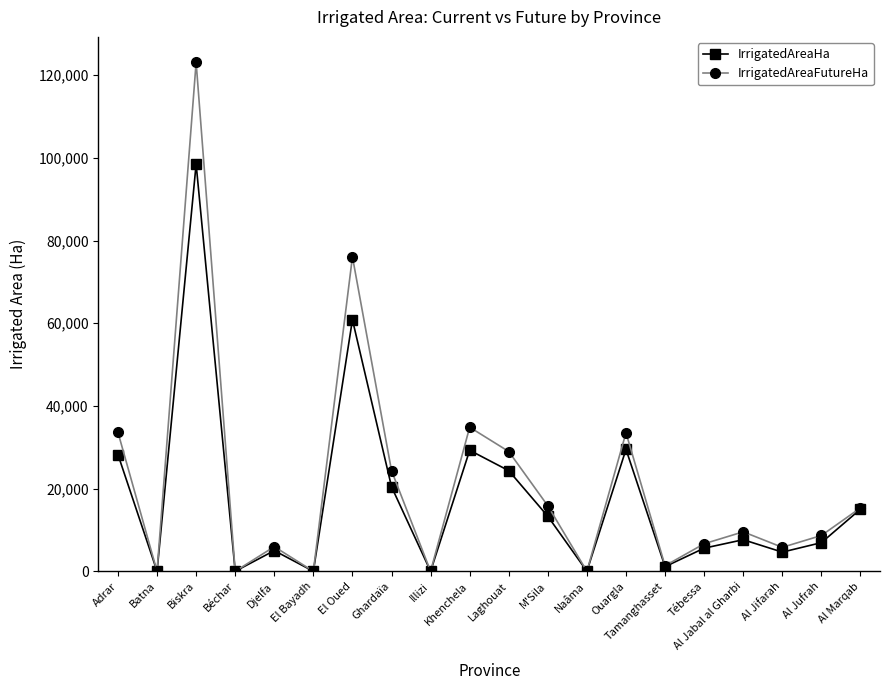

Which category has the highest value across all series?

Biskra